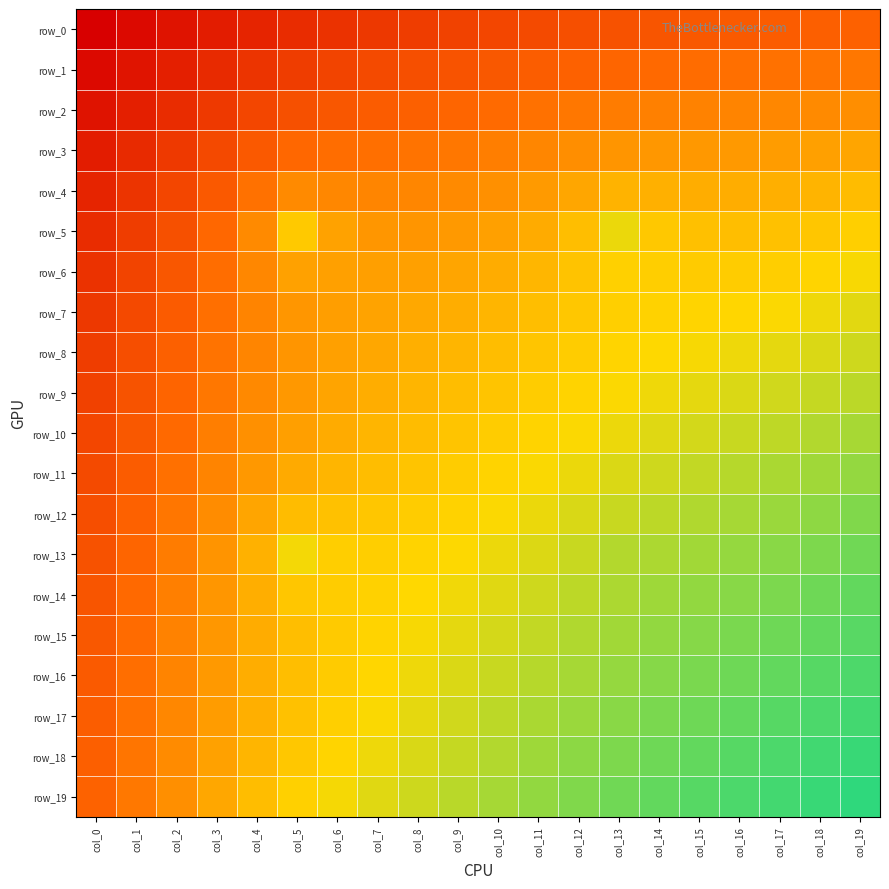

Which category has the lowest value across all series?

col_0